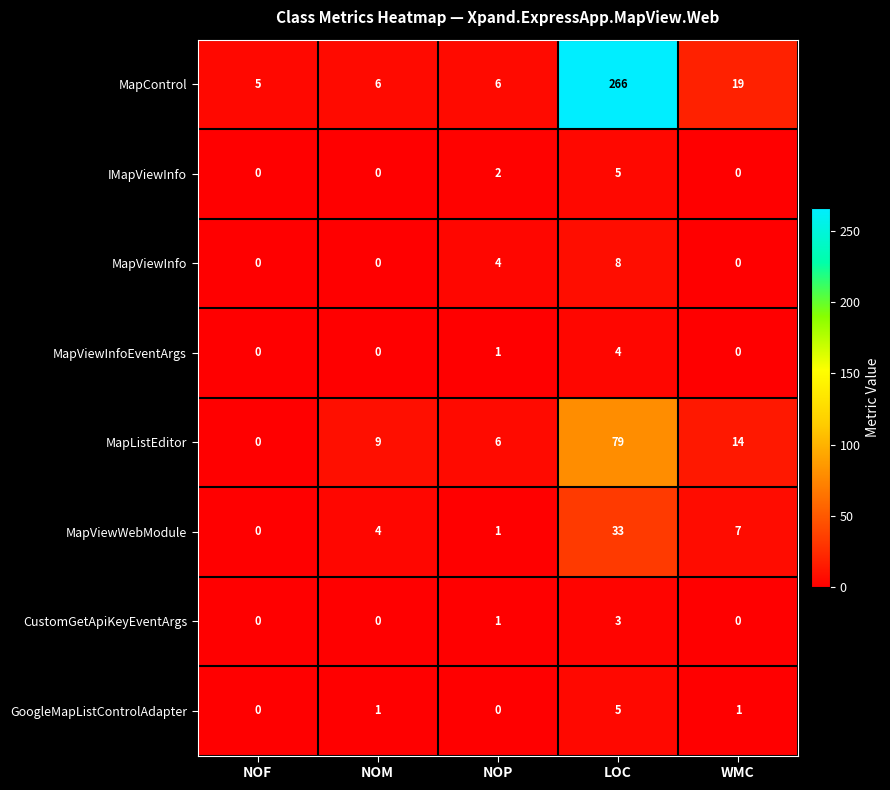

Is it true that MapViewWebModule equals 11 at WMC?

False